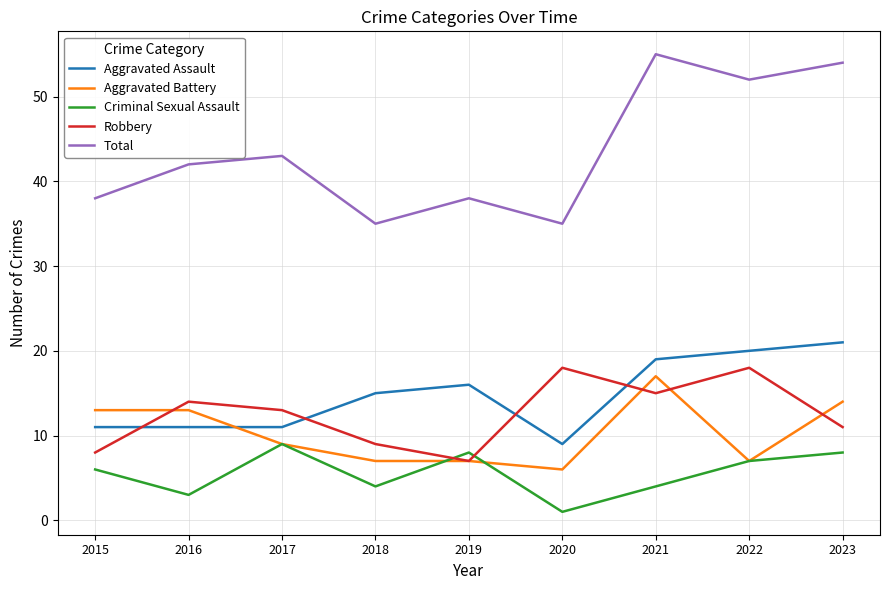

In Aggravated Assault, how many points are higher than both neighbors (excluding endpoints)?

1